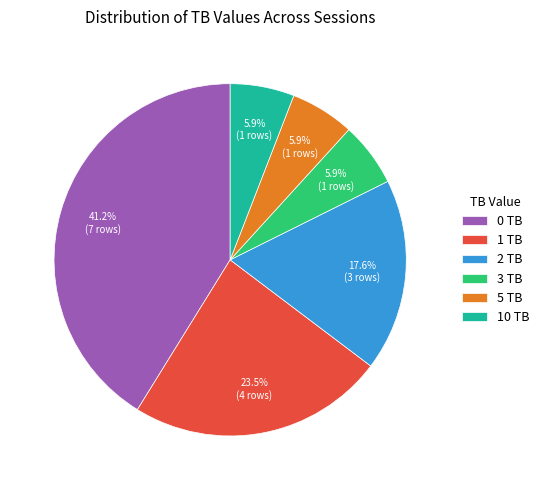

What percentage is the 2 TB slice, to the nearest percent?

18%